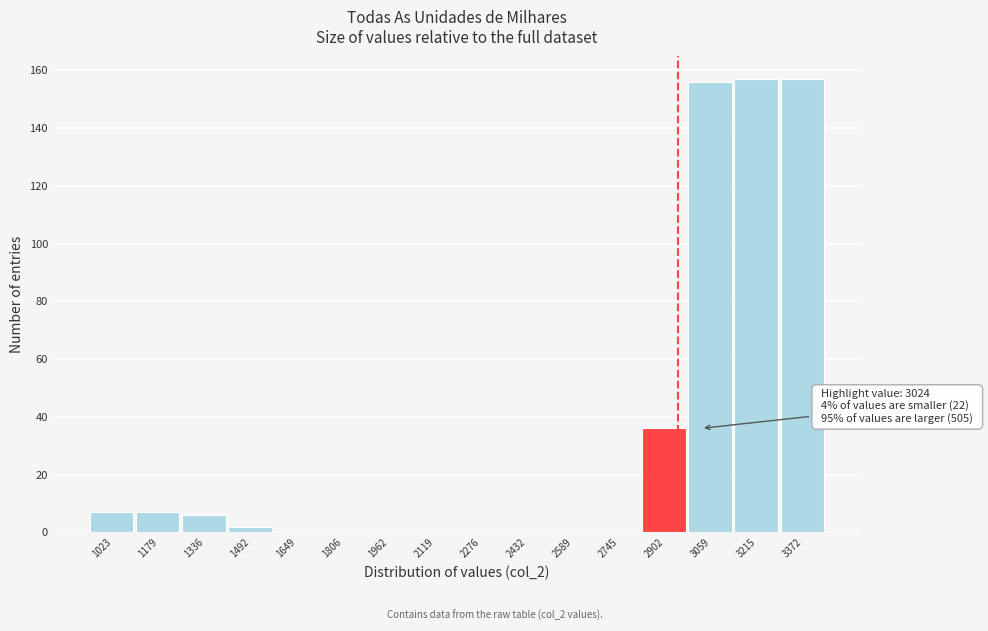

Reading left to right, list all the values displayed in this chart.

1023=7	1179=7	1336=6	1492=2	1649=0	1806=0	1962=0	2119=0	2276=0	2432=0	2589=0	2745=0	2902=36	3059=156	3215=157	3372=157